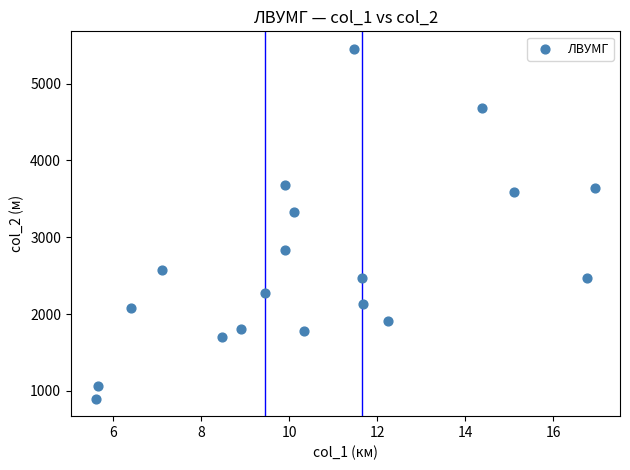

What Y value in the scatter plot is closest to 3175?

3324